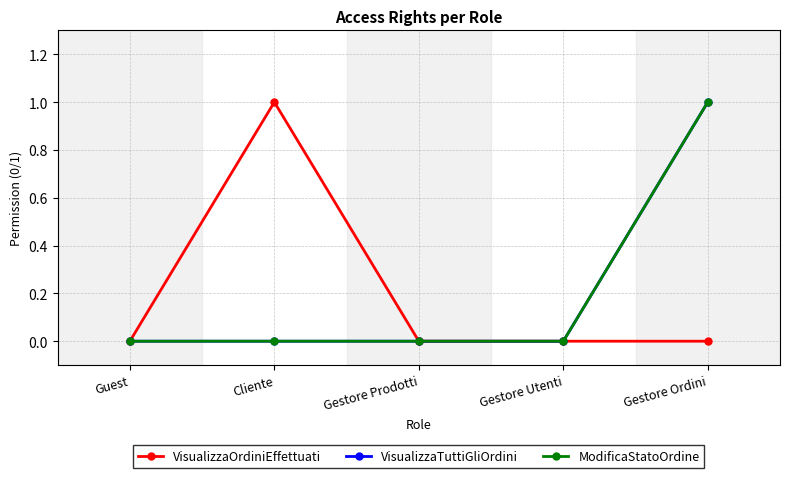

Which label corresponds to the smallest value in the chart?

Guest